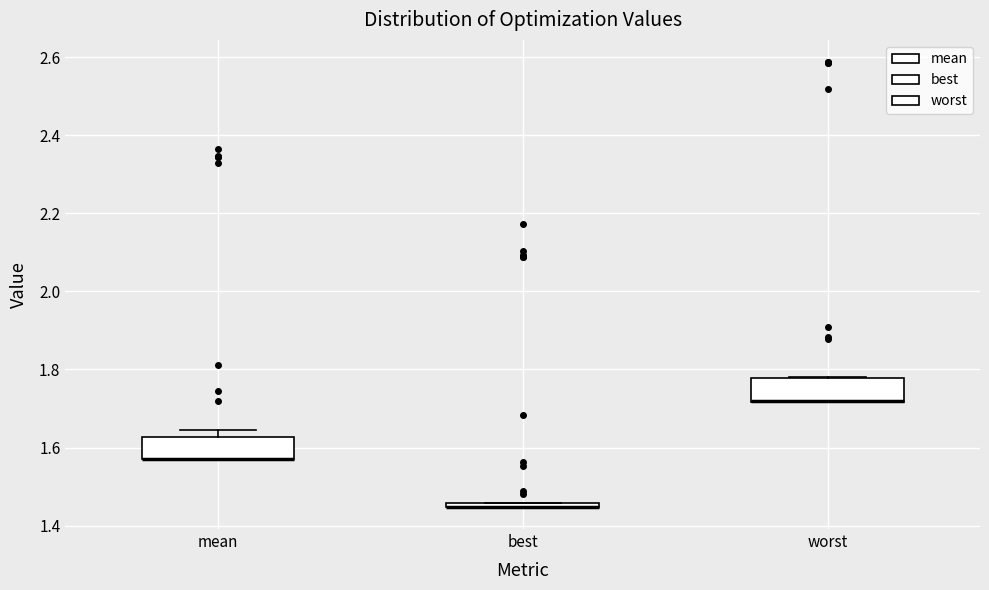

Where is the upper edge of the box for best on the y-axis? The values are not printed on the chart, so give them approximately, as read against the axis.

1.46